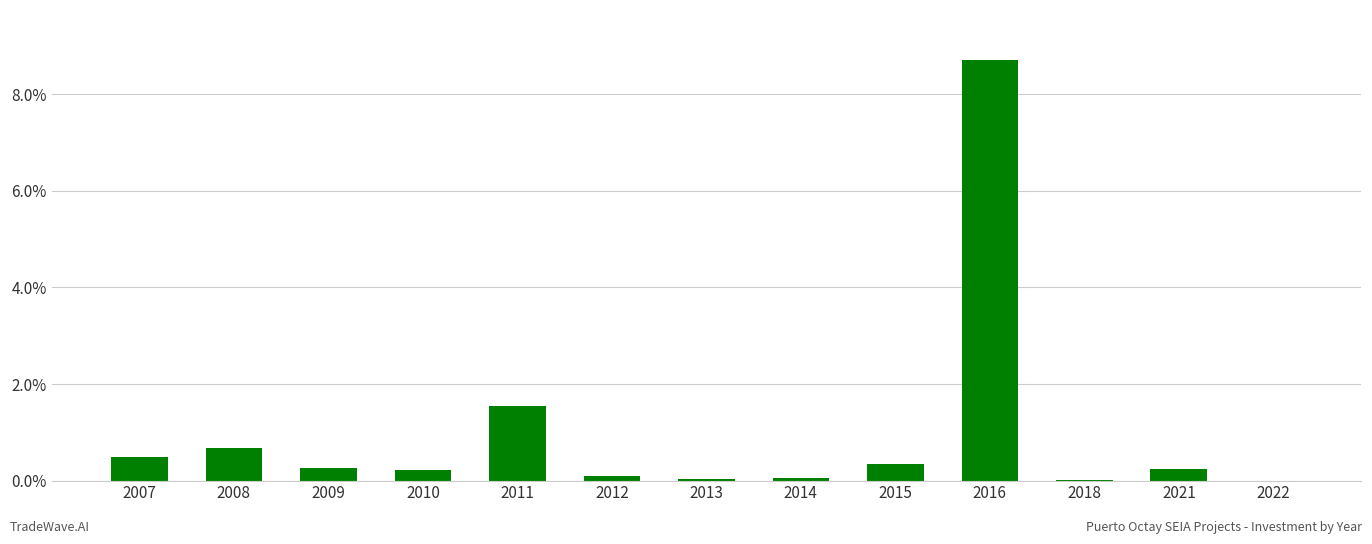

The value at 2016 is 14.8. True or false?

False